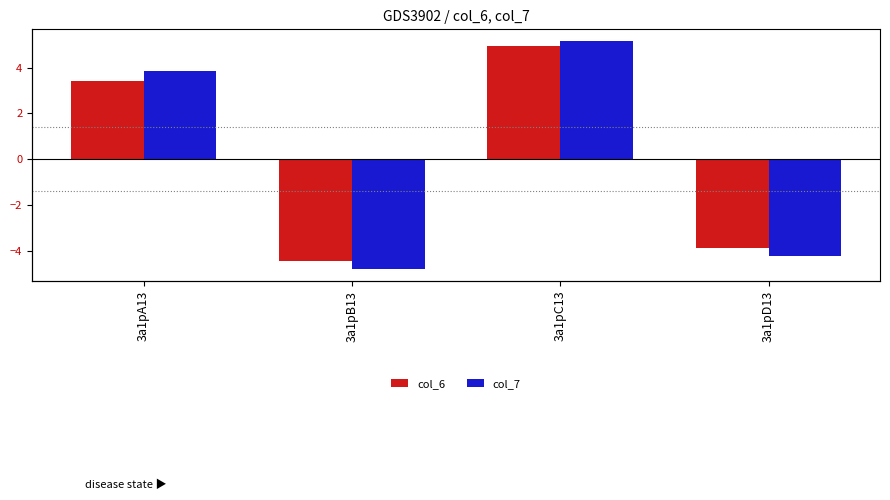

Reading left to right, transcribe all the data shown in this chart.

col_6: 3.4	-4.5	4.9	-3.9
col_7: 3.9	-4.8	5.2	-4.2